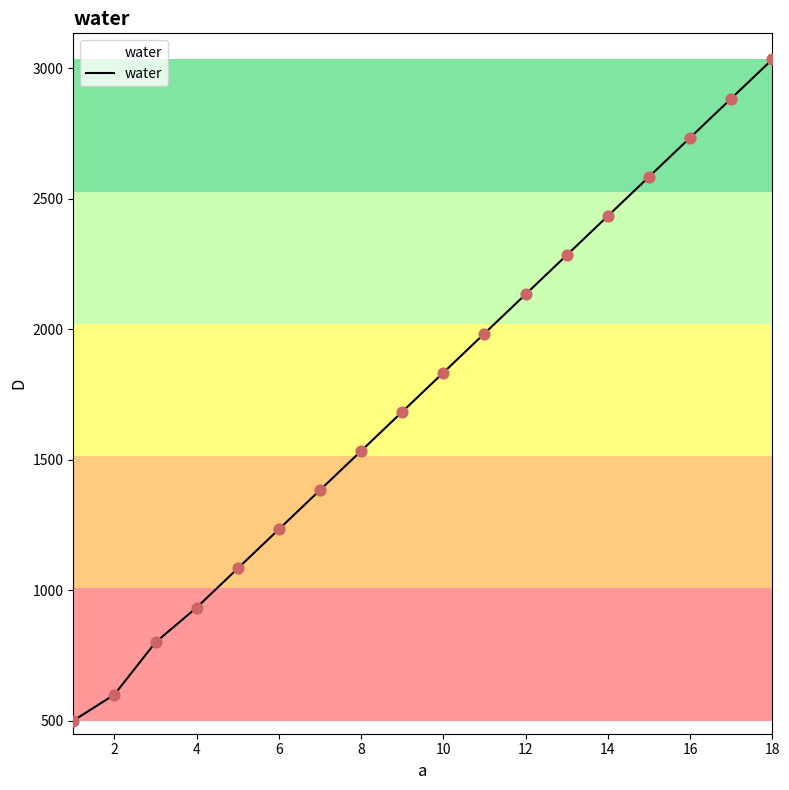

What is the maximum value shown in the chart?

3033.3